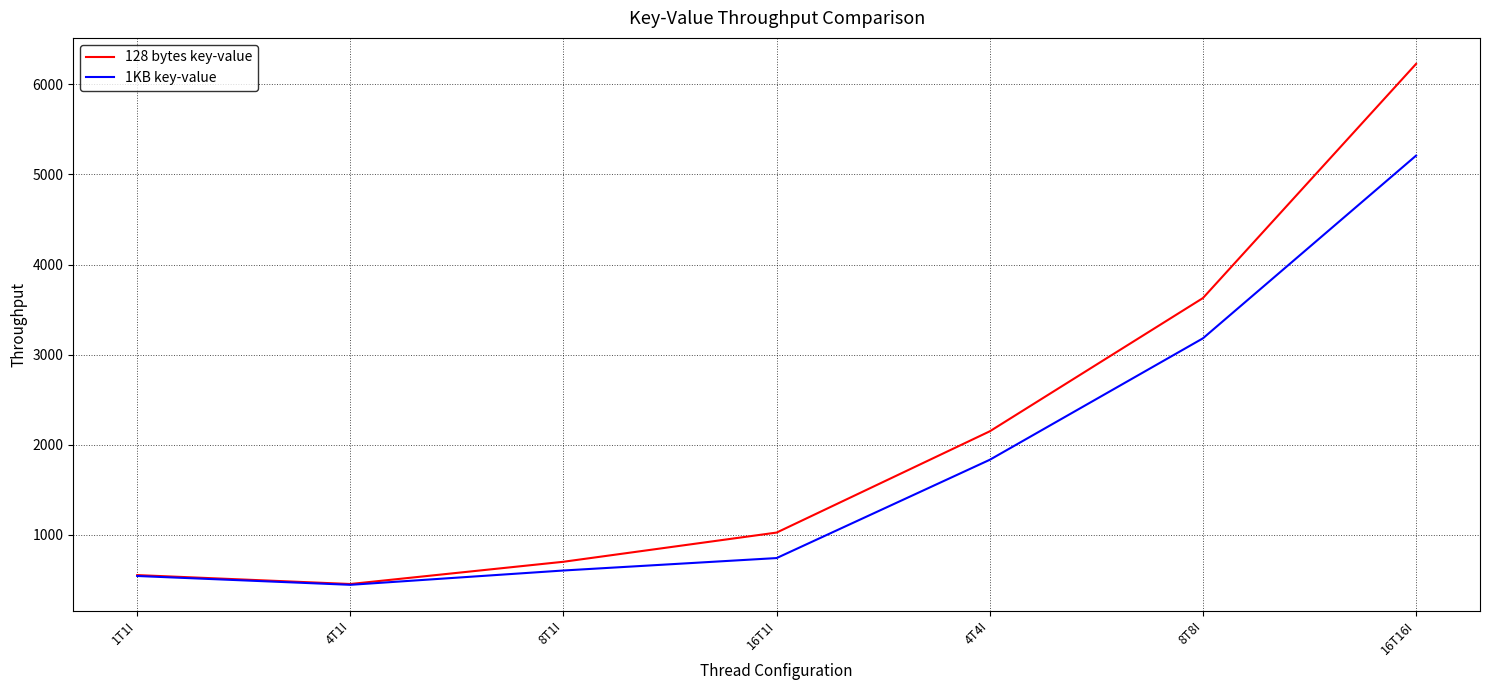

Rank the series by their maximum value, from highest to lowest.

128 bytes key-value, 1KB key-value